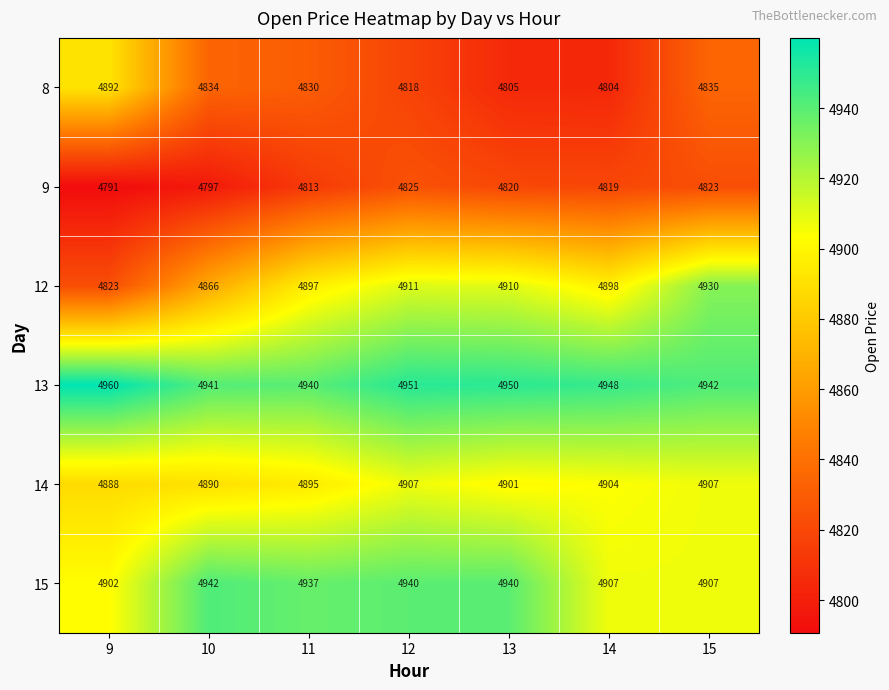

What is the minimum value shown in the chart?

4791